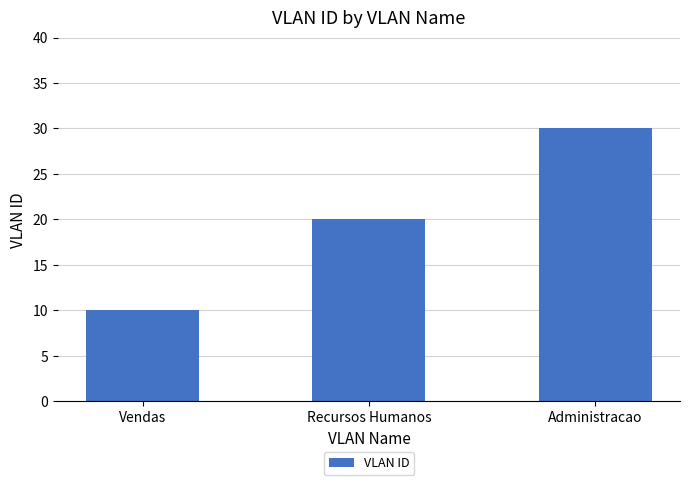

Is it true that the value at Vendas is 10?

True